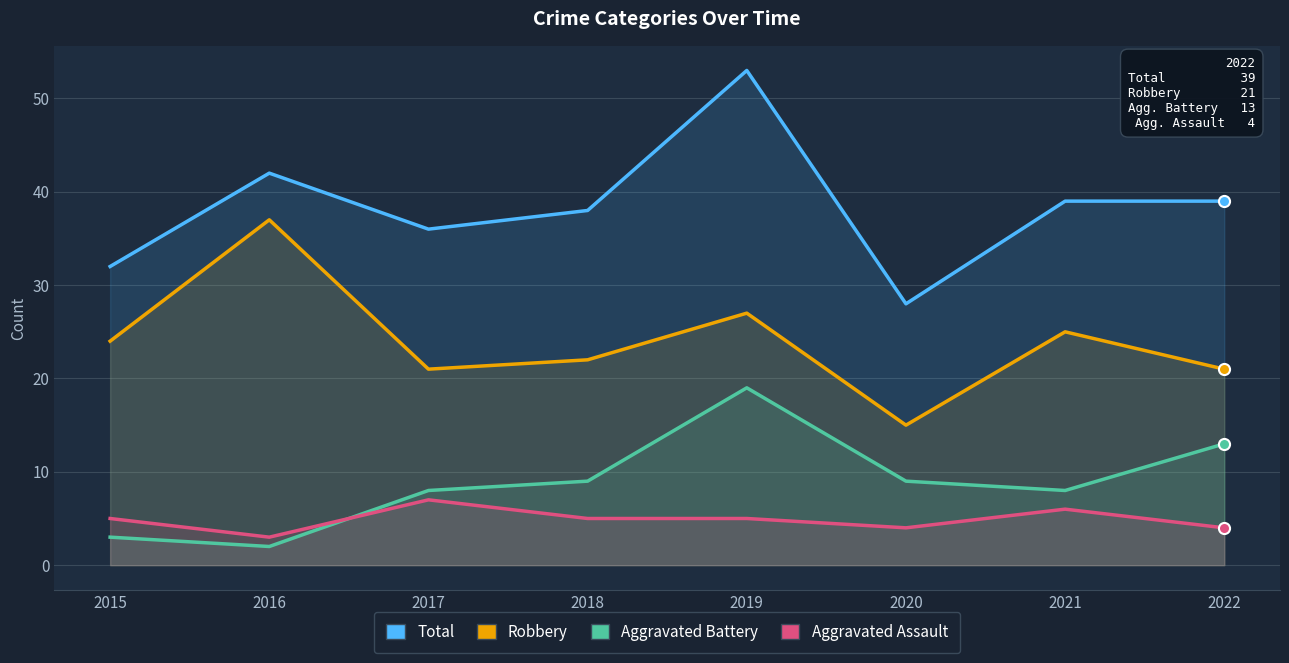

List the series in order of their peak value, lowest first.

Aggravated Assault, Aggravated Battery, Robbery, Total